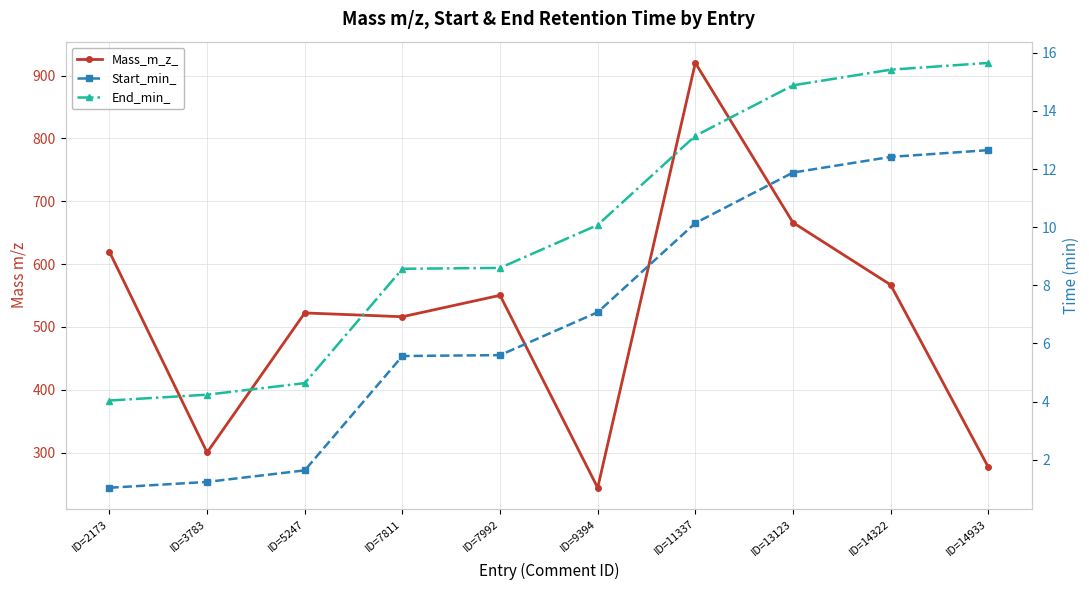

Which has a higher value, ID=7811 or ID=5247?

ID=5247